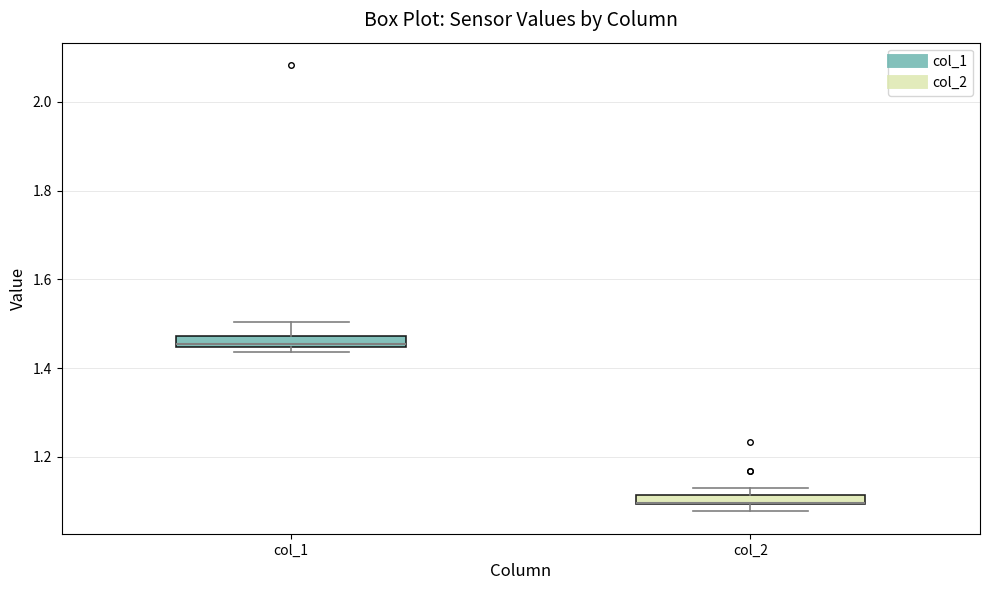

Where does the median line of the box for col_1 sit on the y-axis? The values are not printed on the chart, so give them approximately, as read against the axis.

1.46